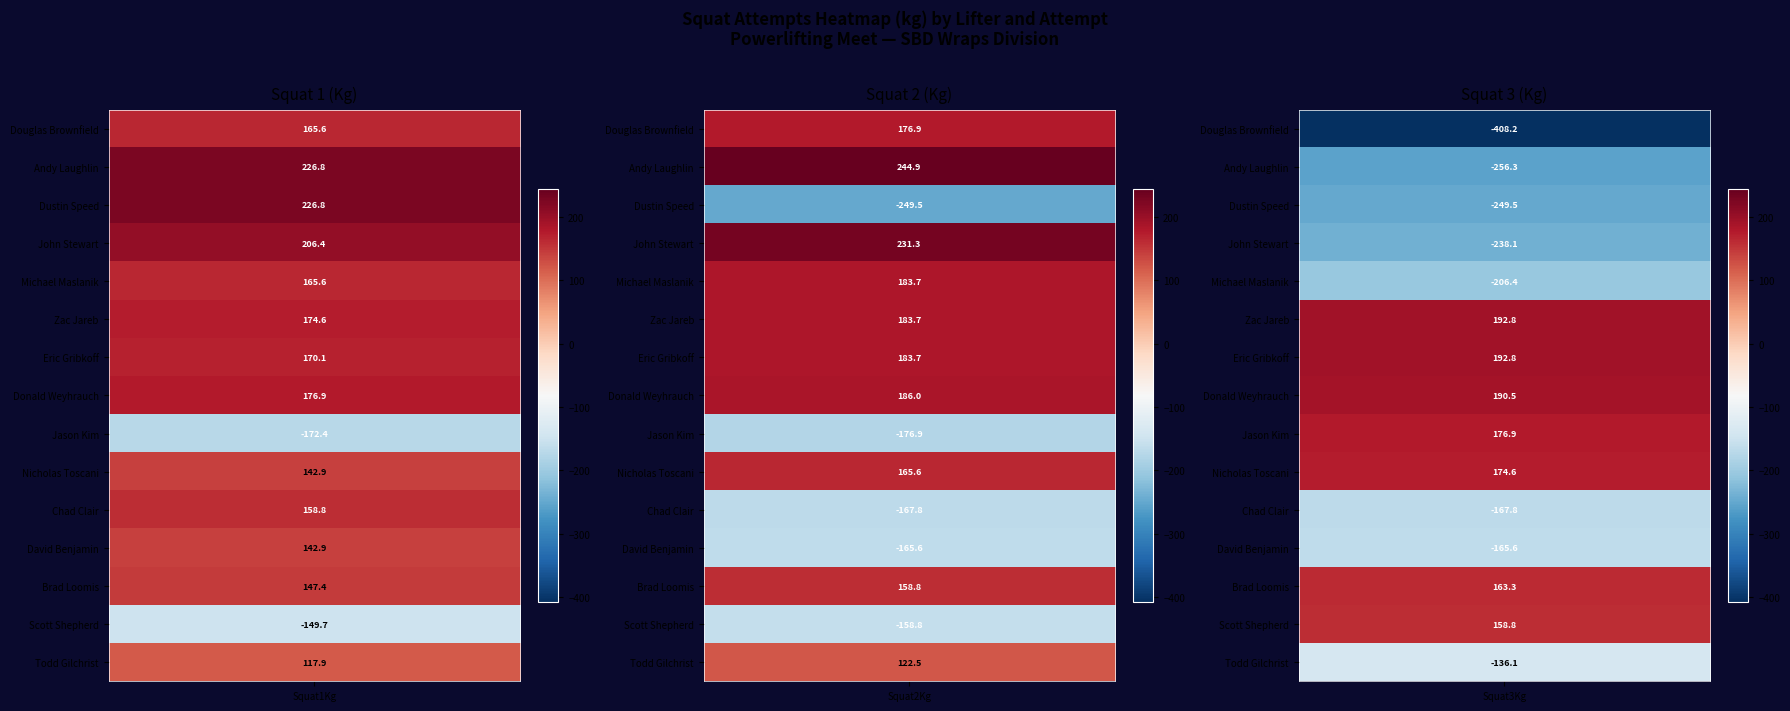

At which label does Douglas Brownfield first exceed 165?

Squat1Kg